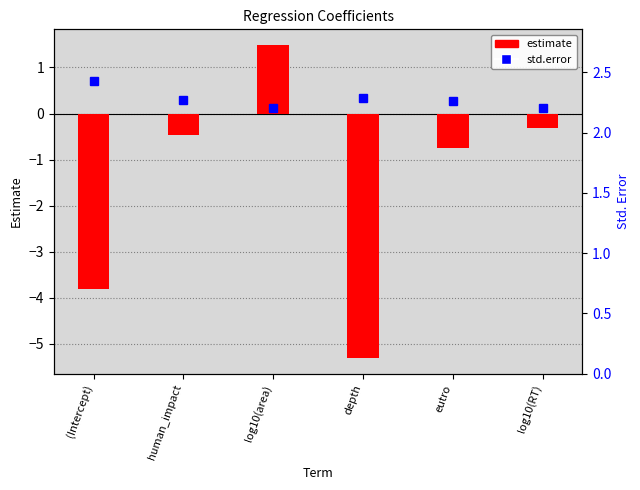

What is the label of the 1st bar from the left?

(Intercept)